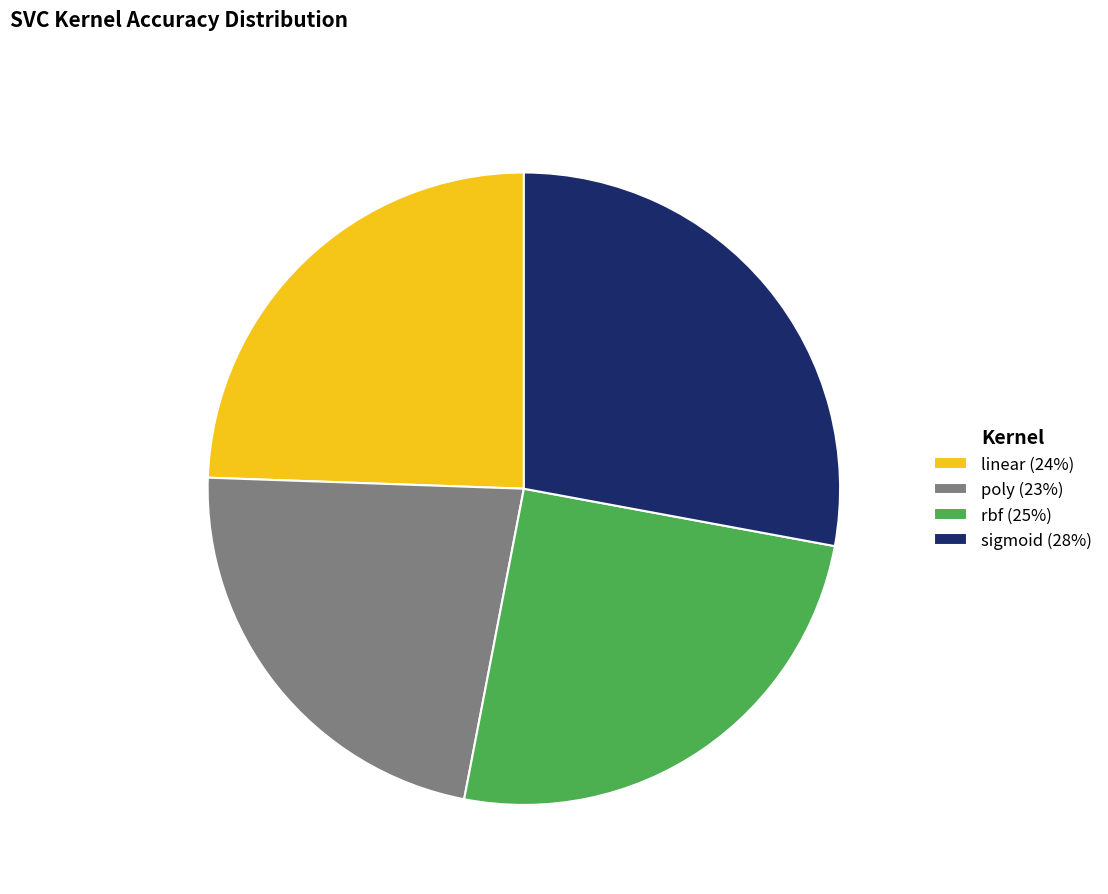

What is the smallest slice in the pie chart?

poly